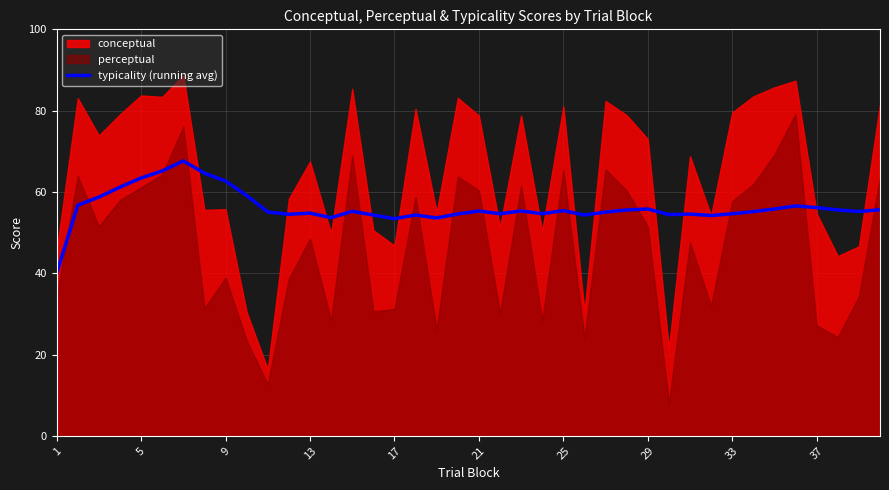

True or false: there are more than 1 points higher than both neighbors.

True